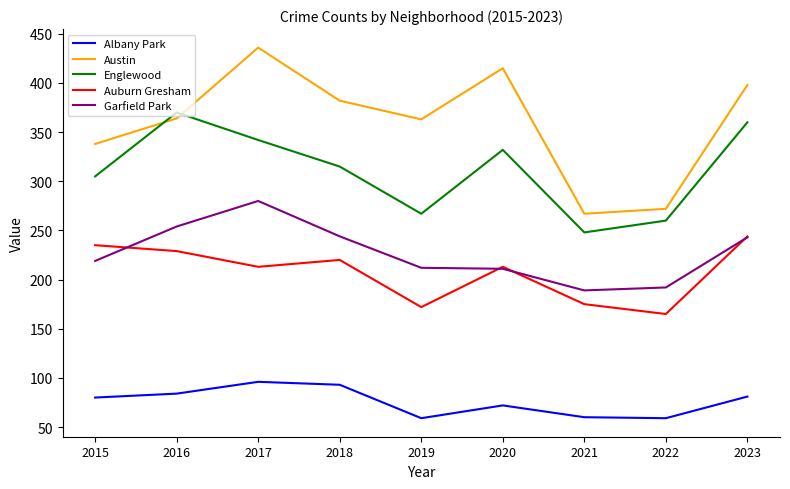

In Englewood, how many points are lower than both neighbors (excluding endpoints)?

2